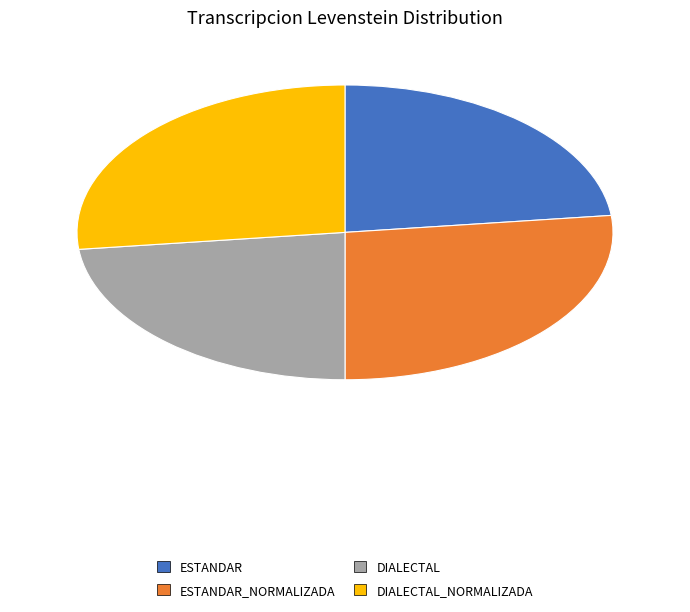

Does any single category account for the majority?

No